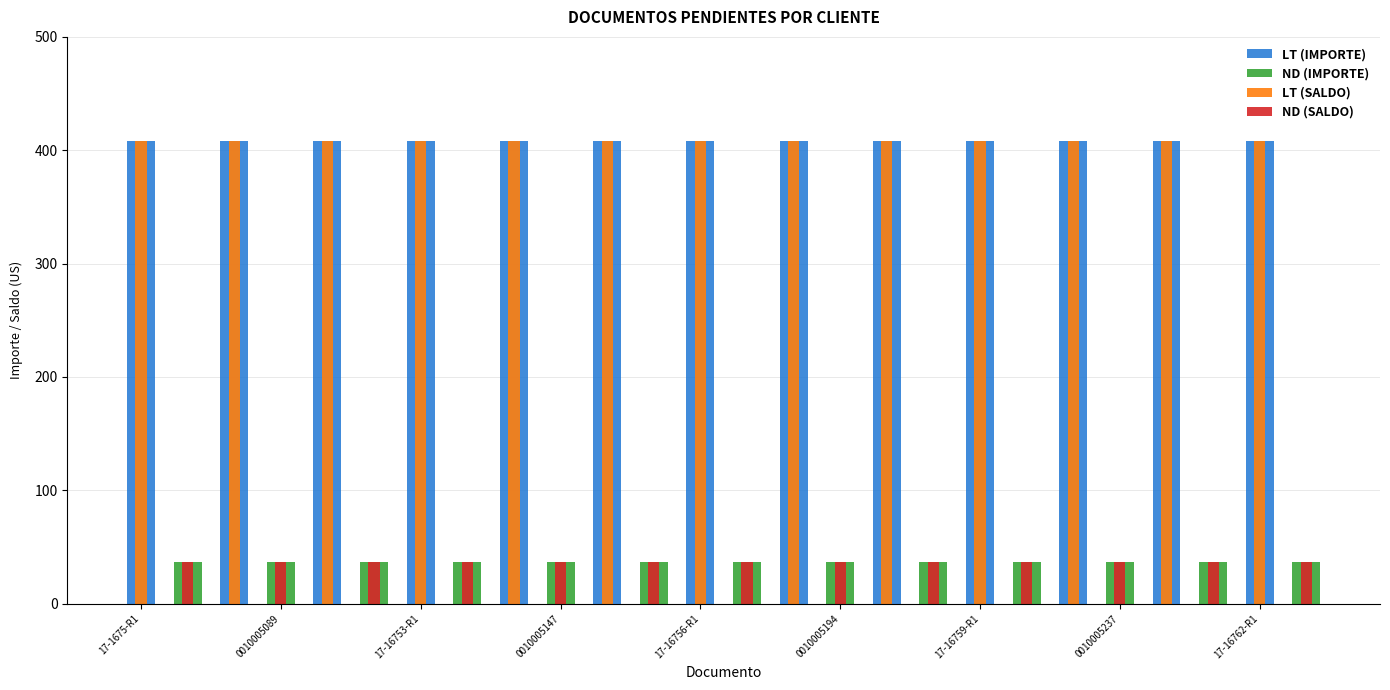

What is the minimum value shown in the chart?

37.0